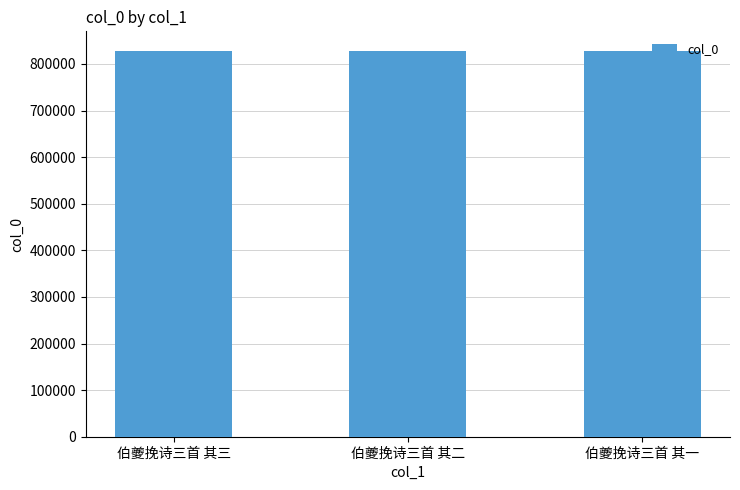

What is the average value?

828602